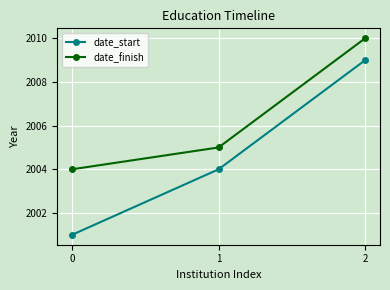

Reading left to right, transcribe all the data shown in this chart.

date_start: 2001	2004	2009
date_finish: 2004	2005	2010